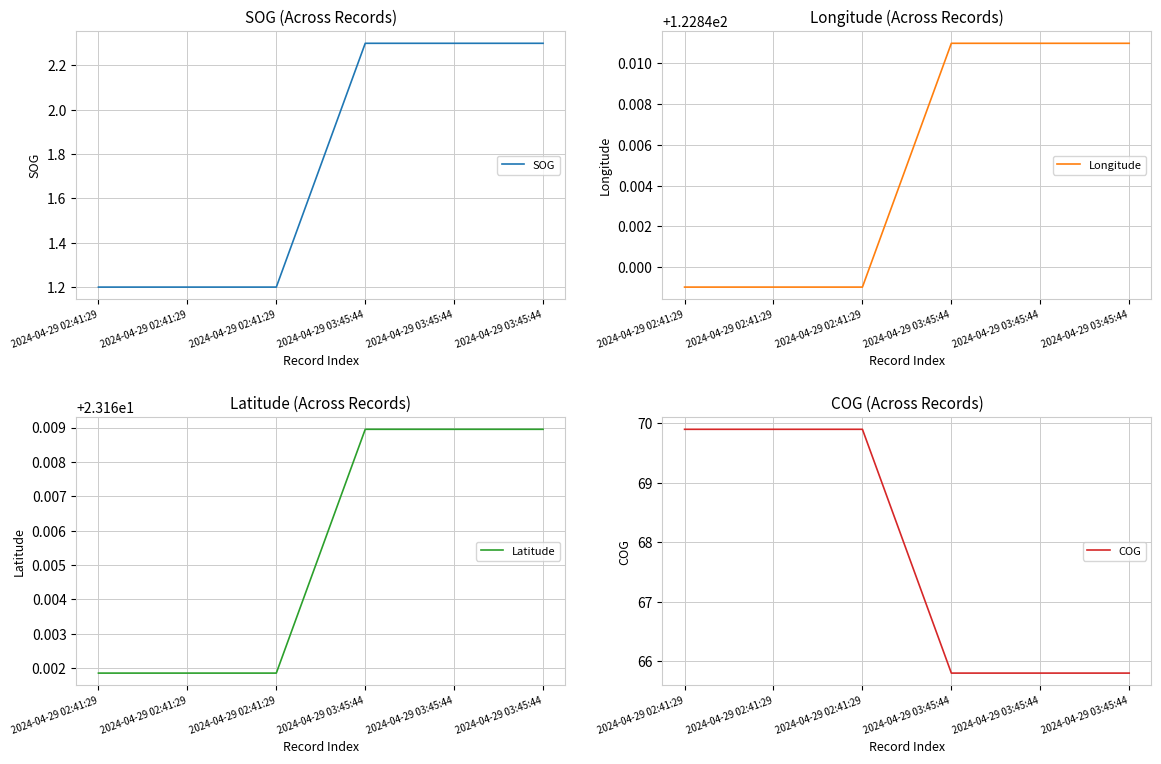

Which series has the largest range (max minus min)?

COG